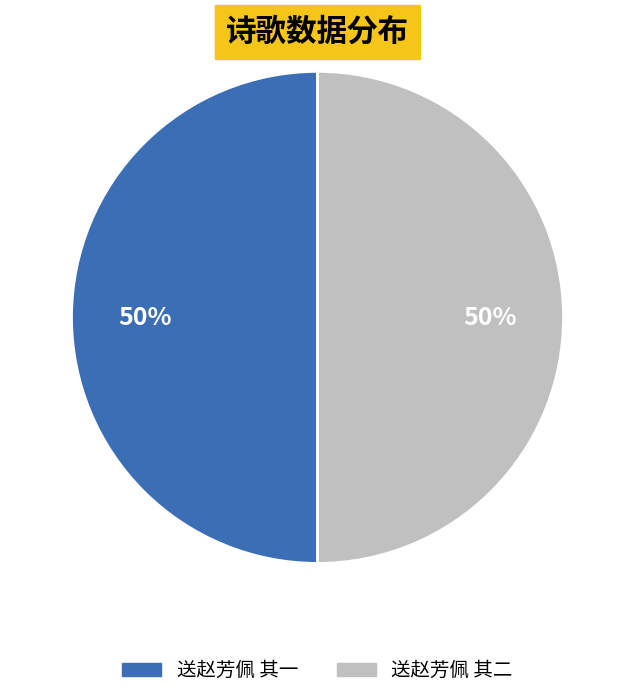

Approximately how many times larger is the value at 送赵芳佩 其一 compared to 送赵芳佩 其二?

1.0